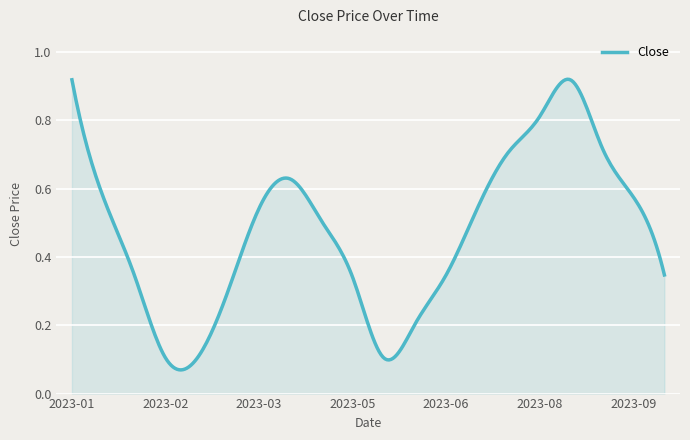

Does the chart have visible grid lines?

Yes